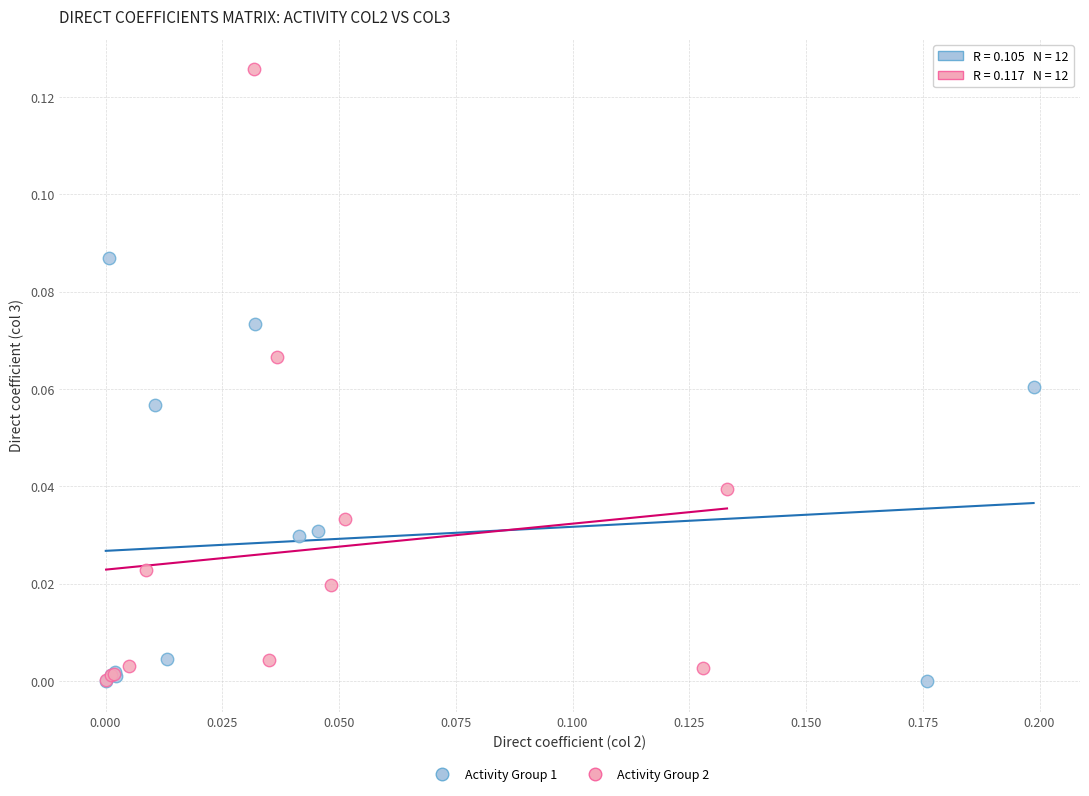

Which series has the widest spread of Y values?

Activity Group 2